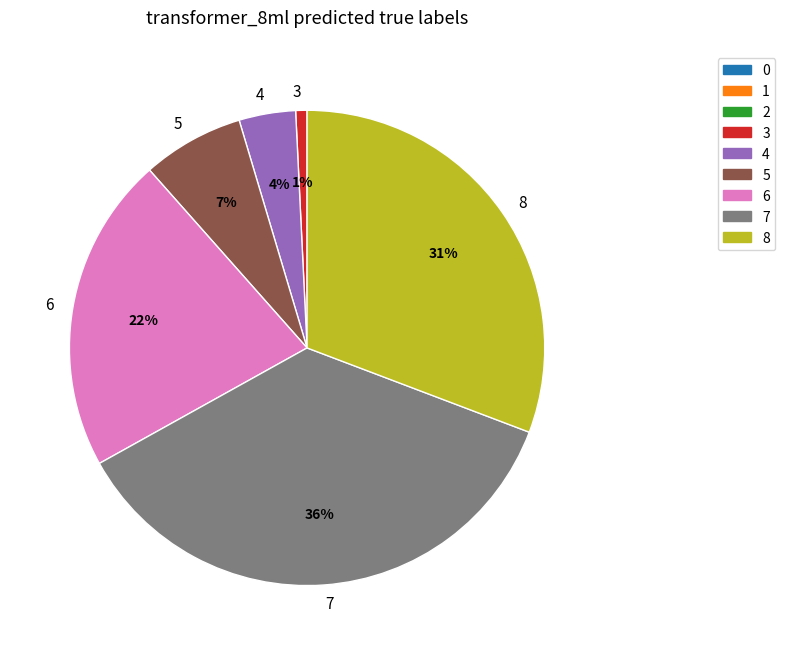

To the nearest percent, what portion does 3 represent?

1%